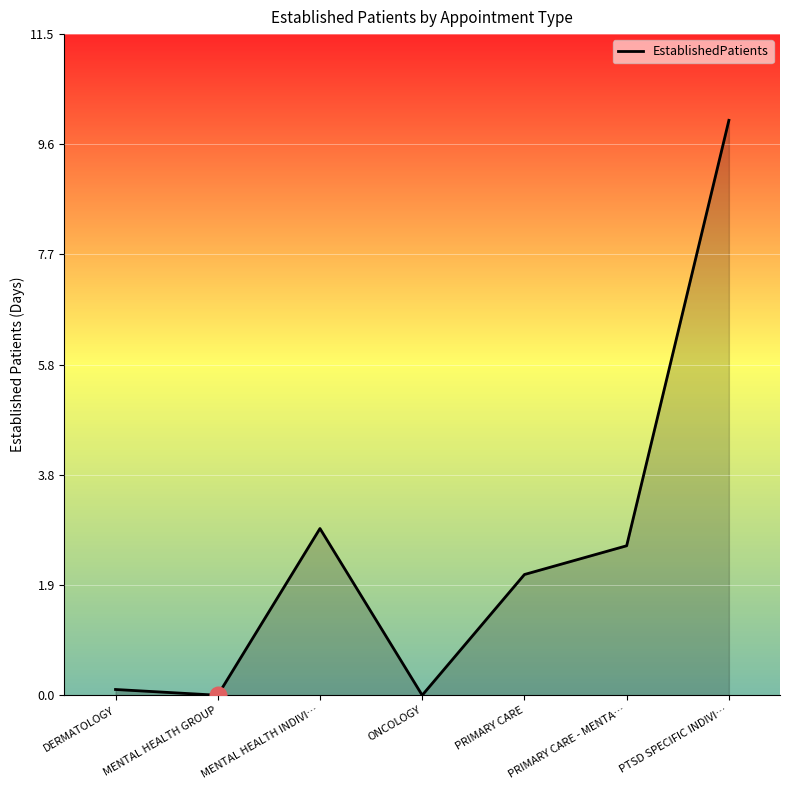

What is the greatest value displayed?

10.0